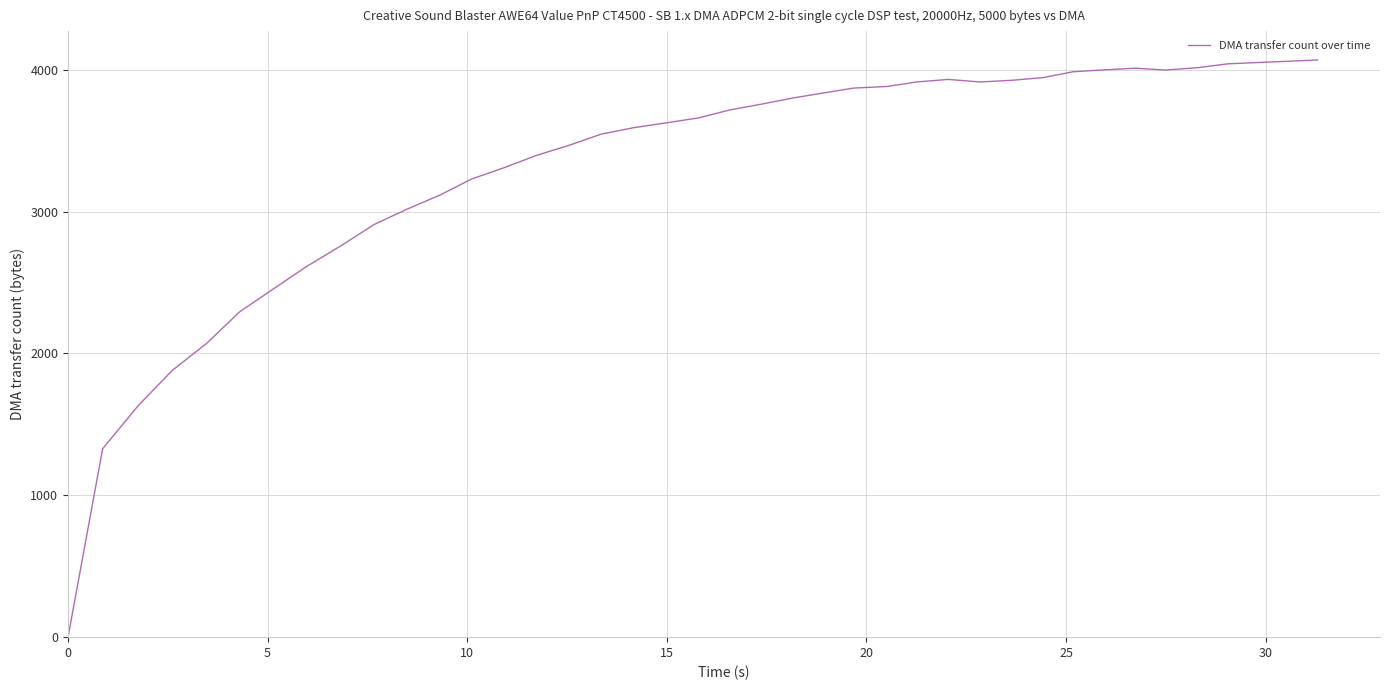

What is the difference between the maximum and minimum values?

4068